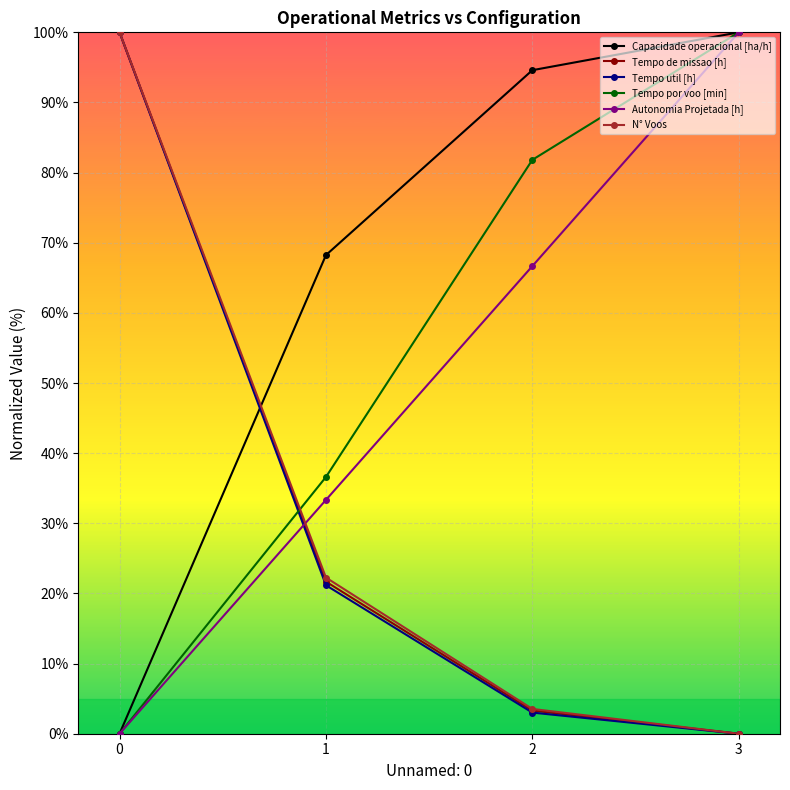

True or false: Tempo util [h] and Capacidade operacional [ha/h] cross at least once.

True